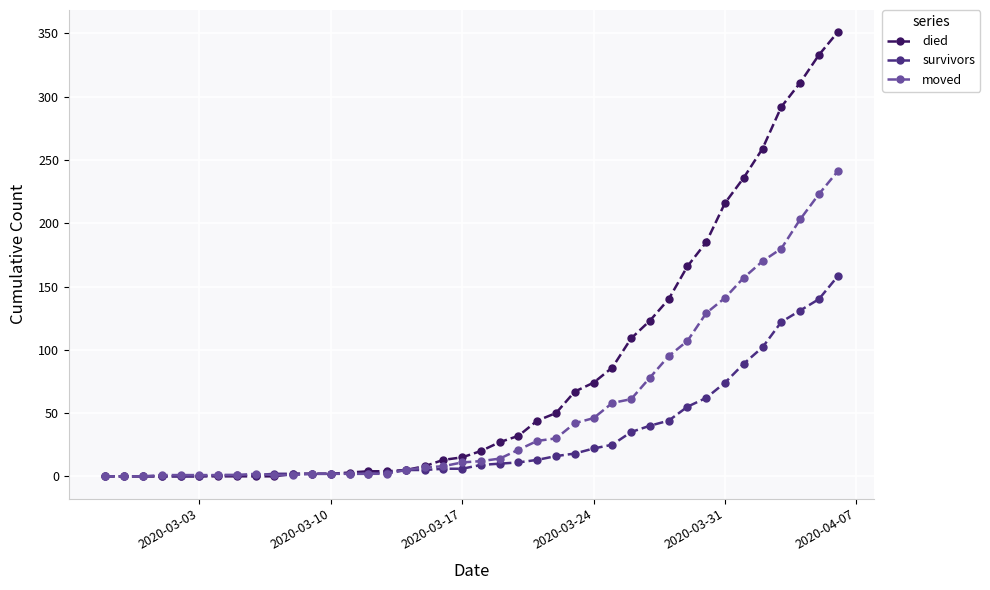

What is the highest value of the moved series?

241